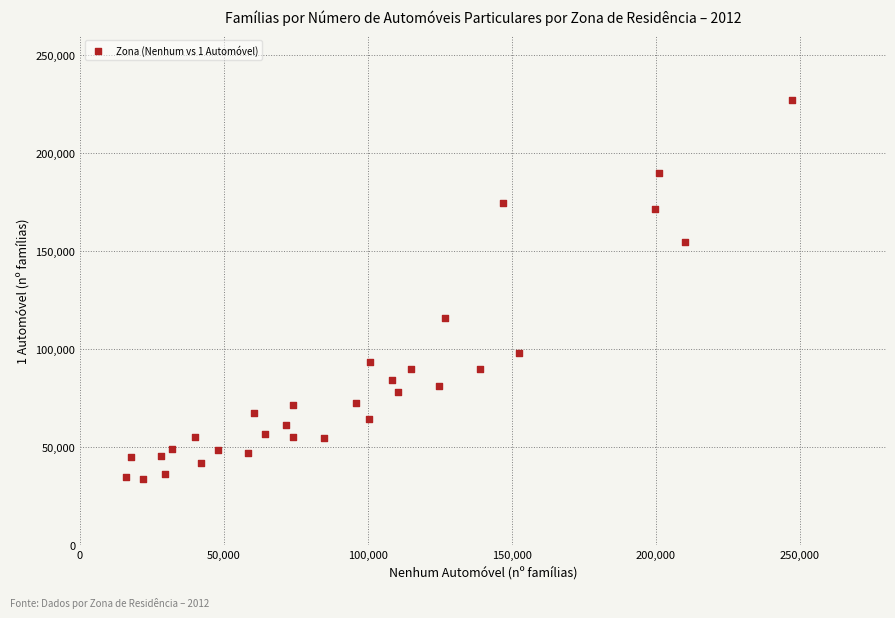

What is the range of X values (max minus min)?

231184.3